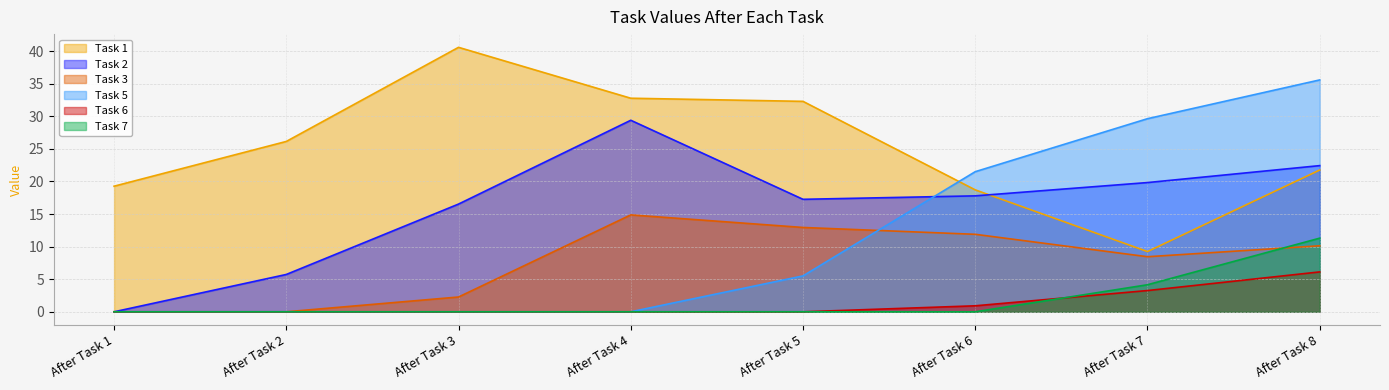

The value of Task 3 at After Task 7 is 5.0. True or false?

False